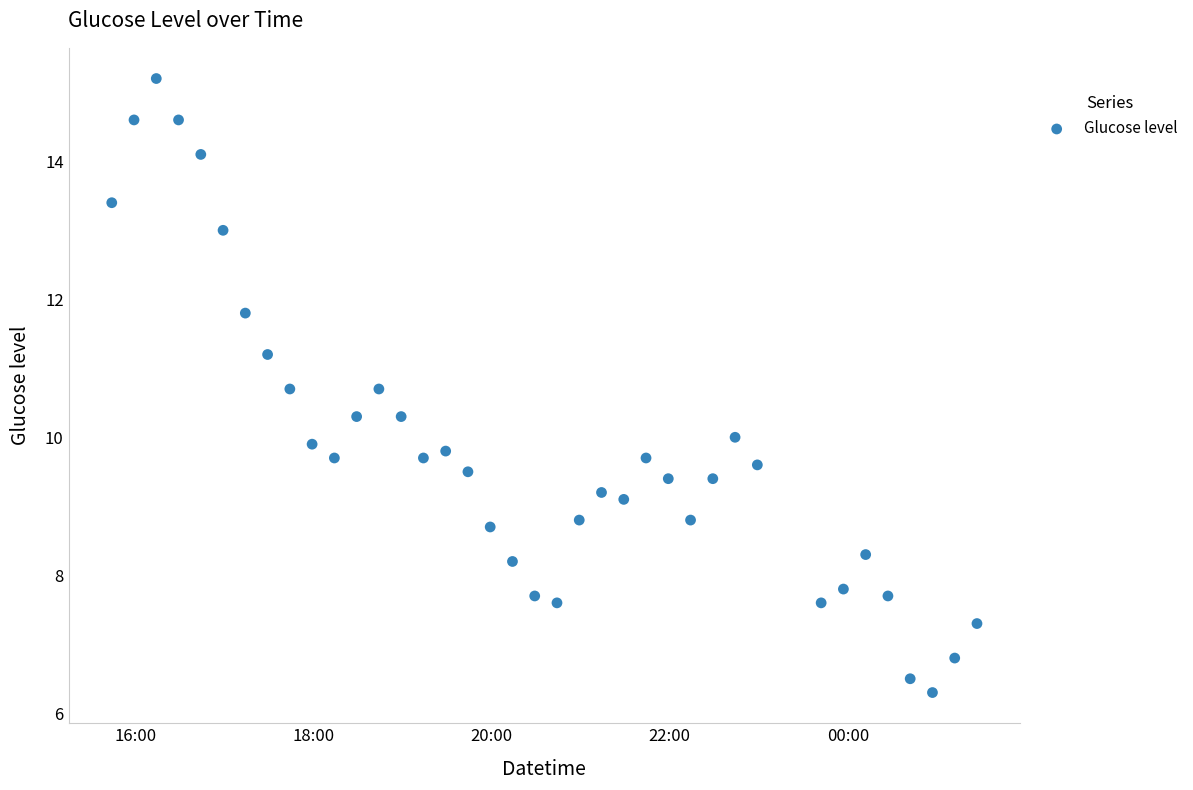

What is the range of Y values (max minus min)?

8.9